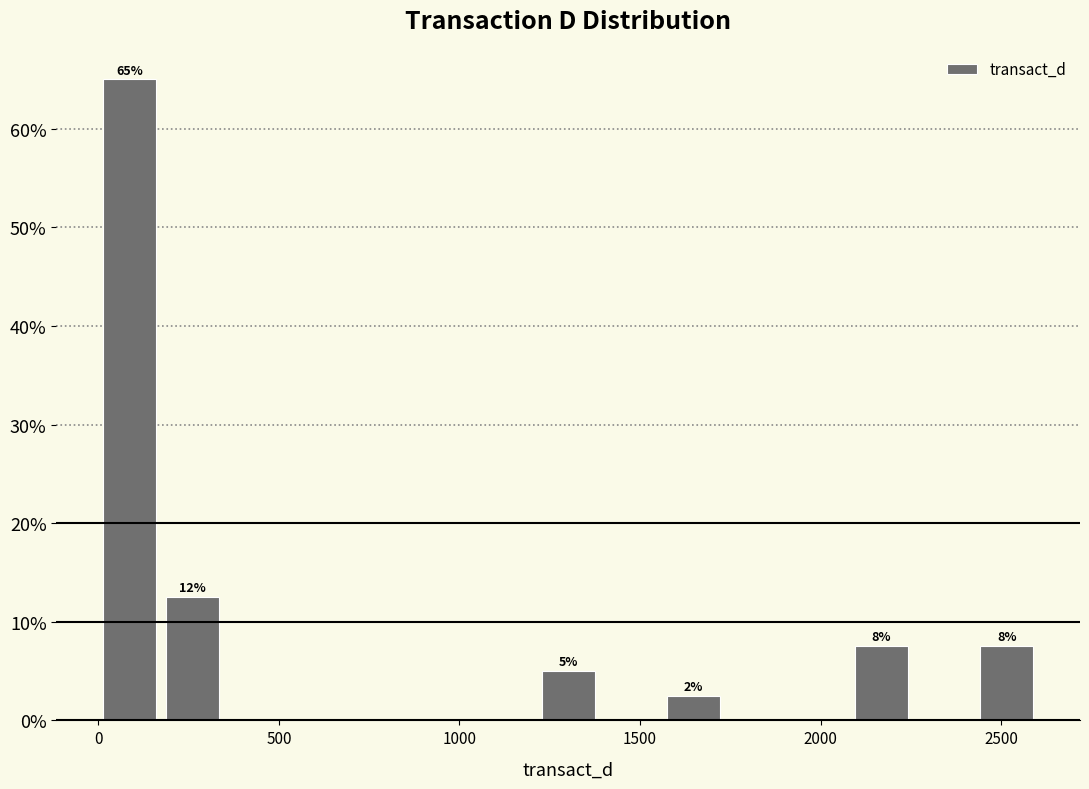

Read against the x-axis, roughly where is the centre of the tallest bar?

100